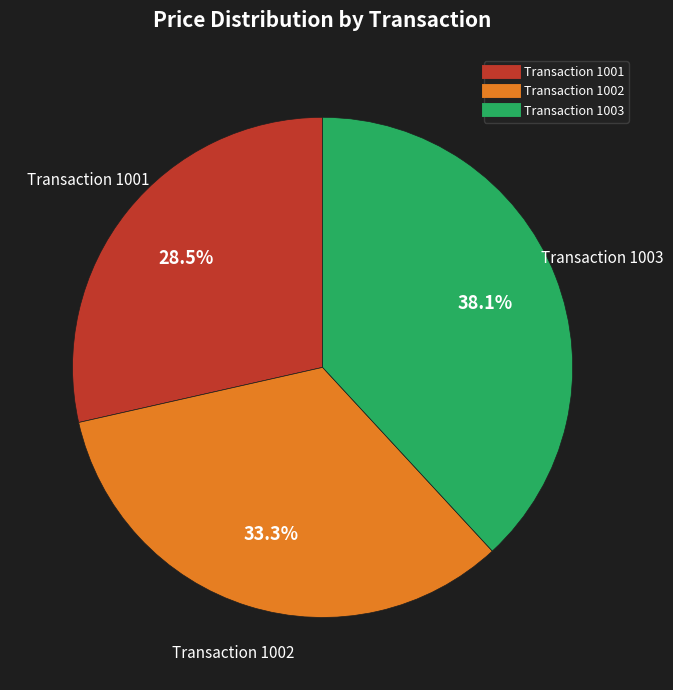

What percentage is the Transaction 1002 slice, to the nearest percent?

33%